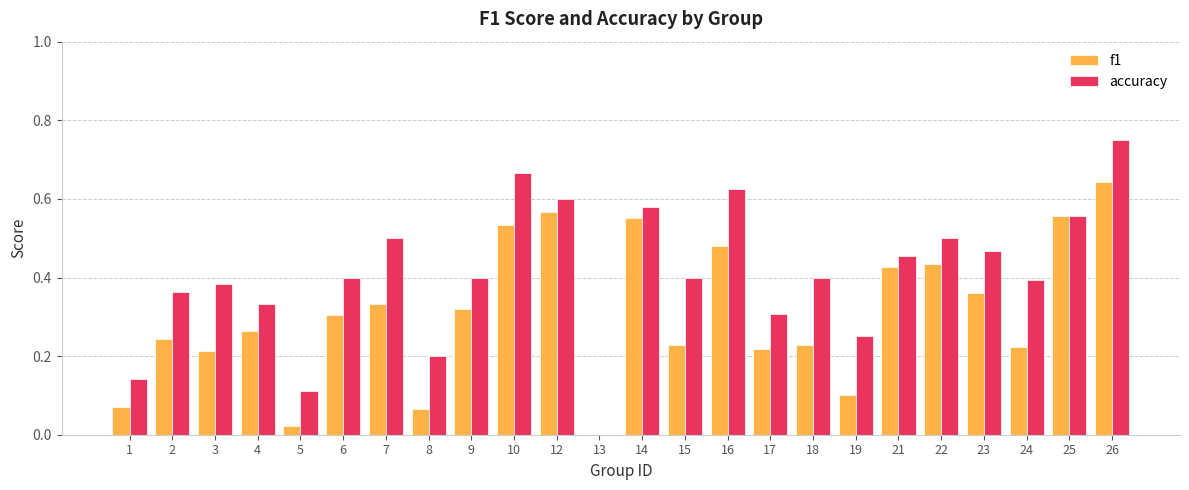

Which series has the largest total across all categories?

accuracy